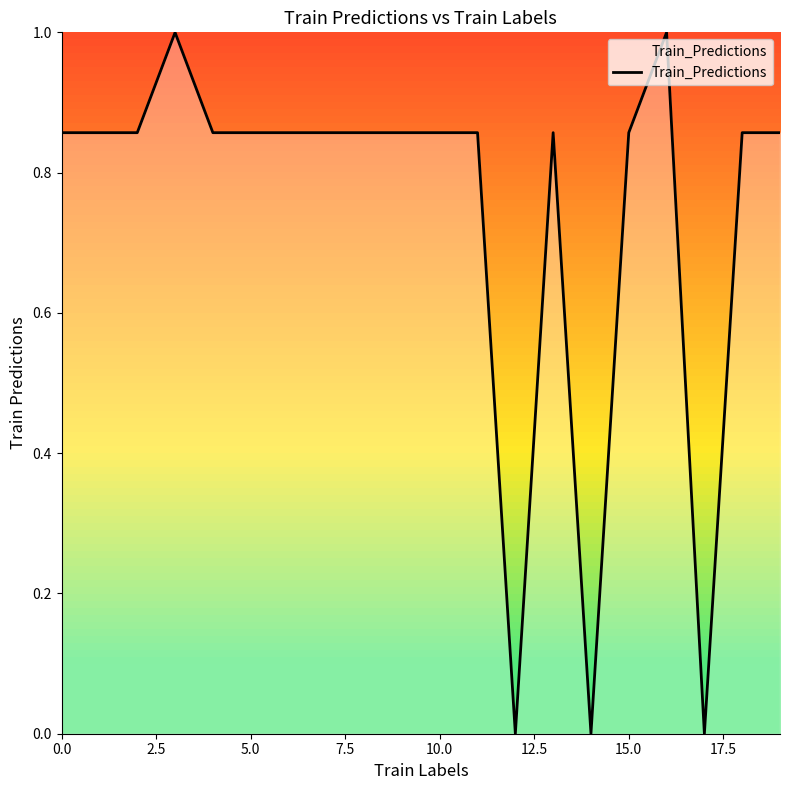

What is the difference between the maximum and second lowest values?

1.0